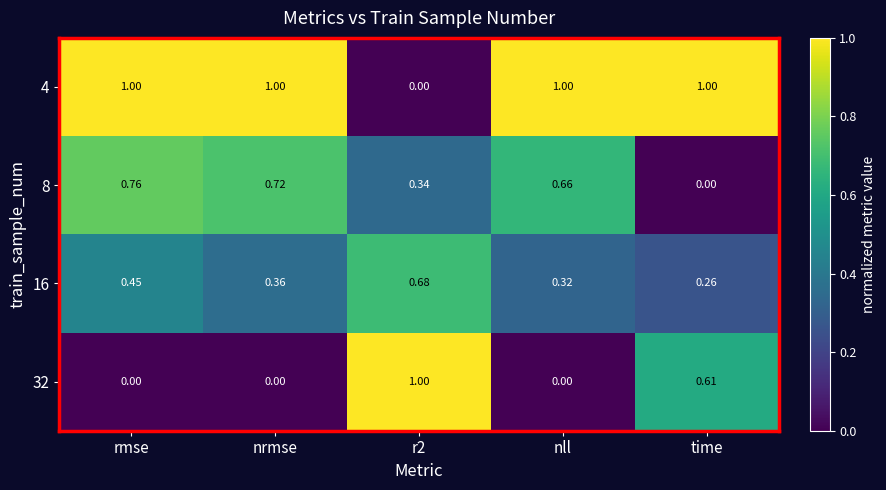

At which category is the sum across all series the highest?

rmse